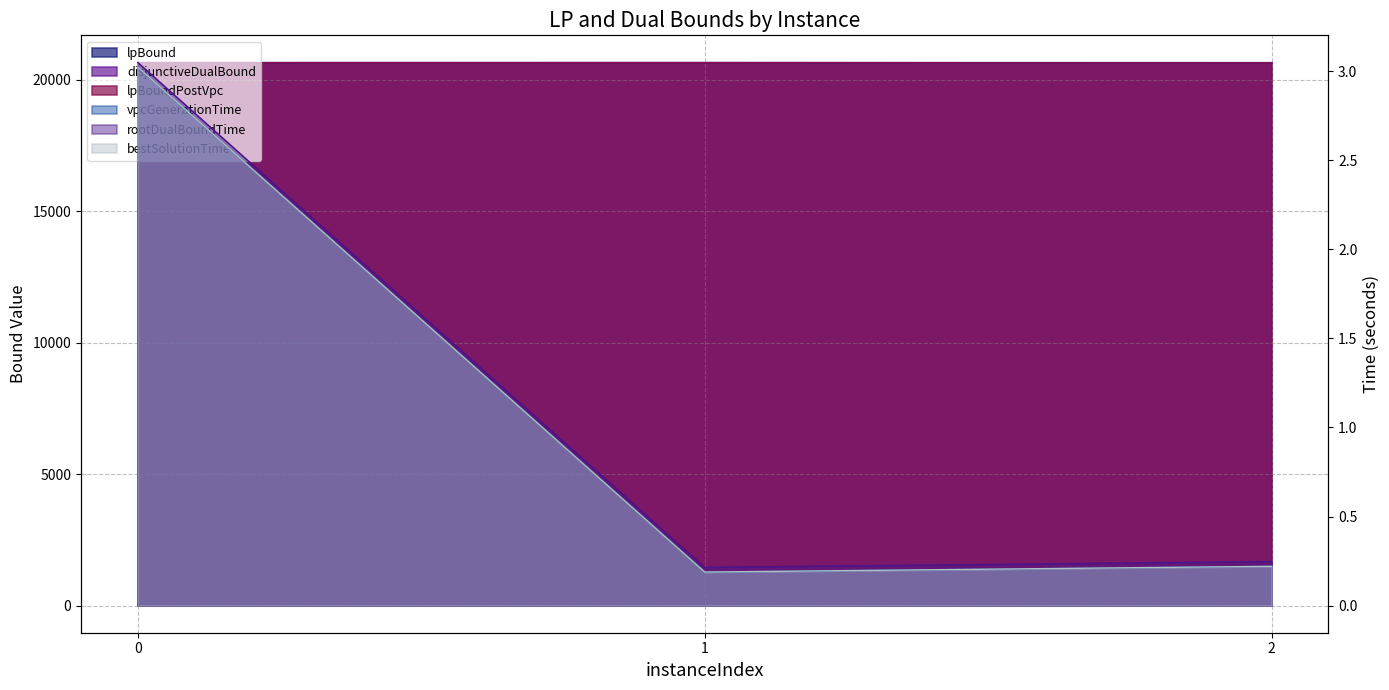

What is the value of the lpBoundPostVpc point at the 3rd from the left?

20647.9